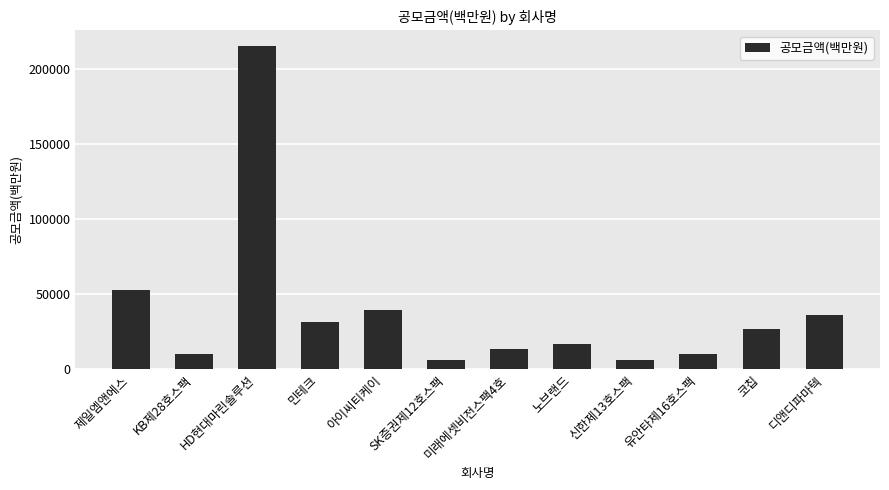

What is the maximum value shown in the chart?

215255.4